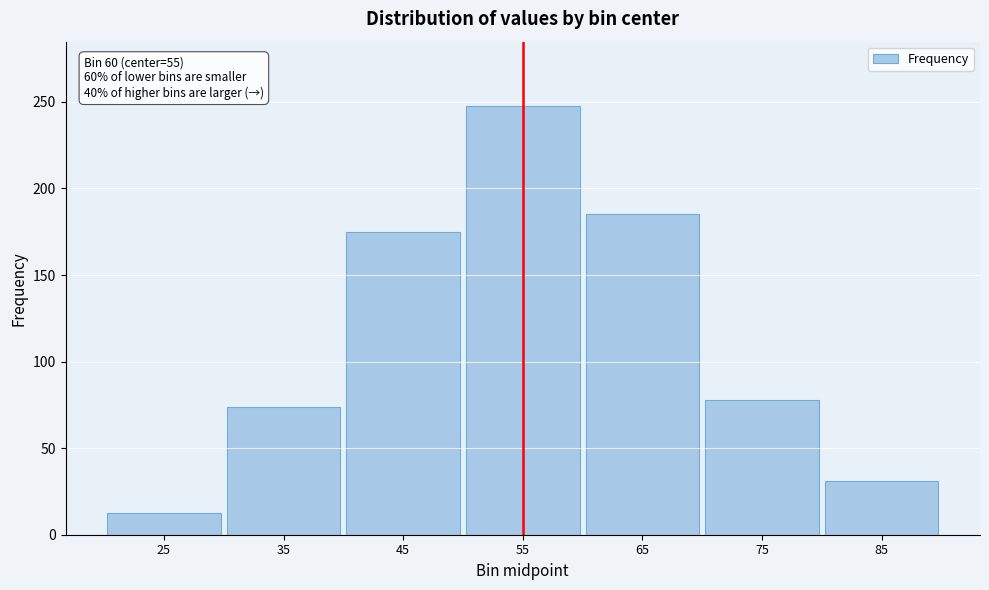

Reading left to right, transcribe all the data shown in this chart.

12.5	73.9	175.0	247.7	185.5	77.9	30.9